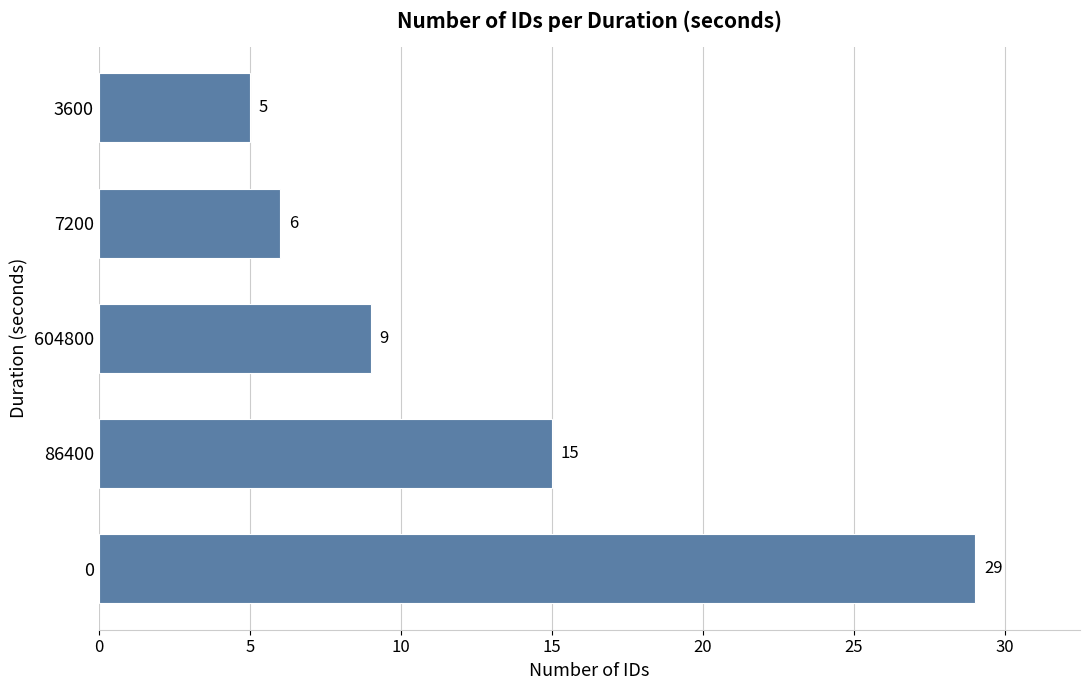

The chart shows a value of 9 at 604800. True or false?

True